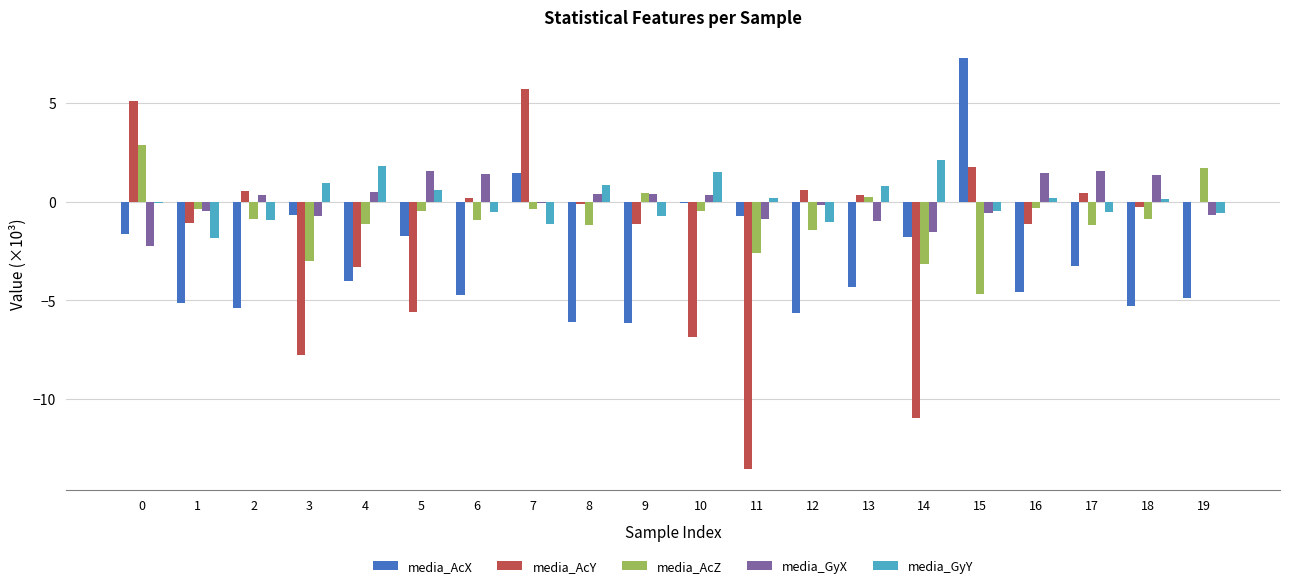

The media_AcX series shows -4.7 at 6. True or false?

True